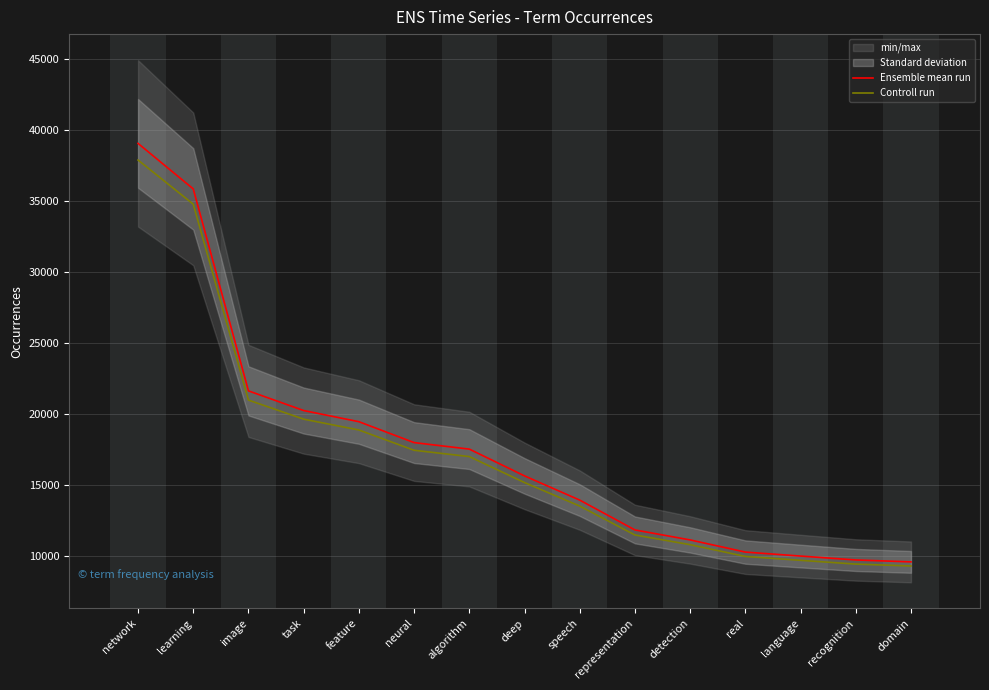

True or false: Controll run and Ensemble mean run intersect in this chart.

False